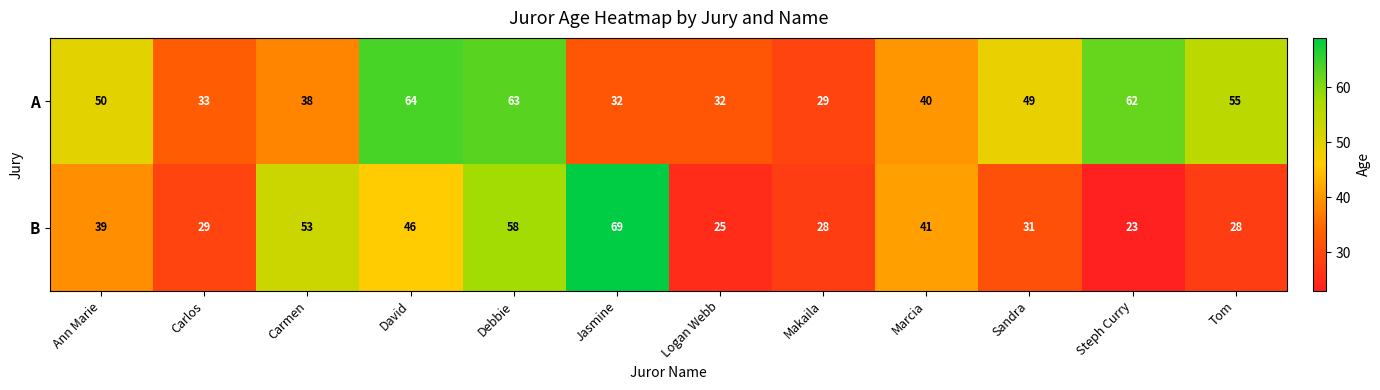

Read the A value at Jasmine, to the nearest 5.

30